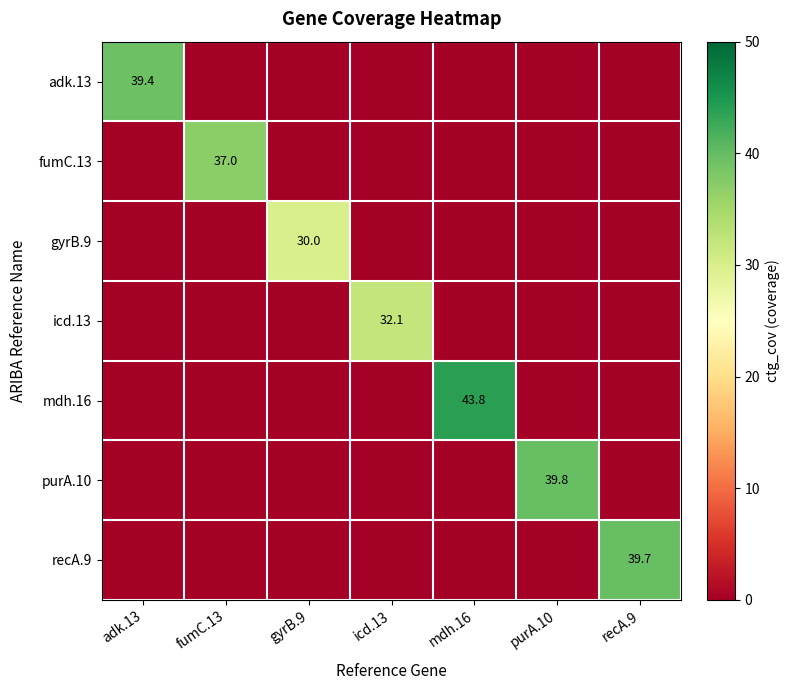

What is the average value of the recA.9 series?

5.7